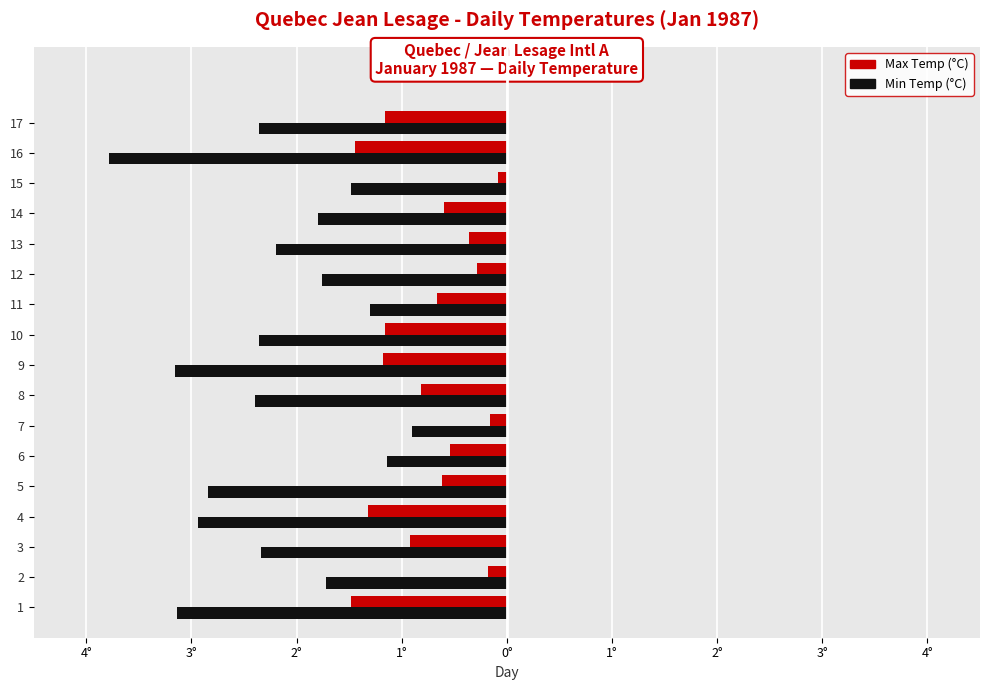

Which series has the largest total across all categories?

Max Temp (°C)